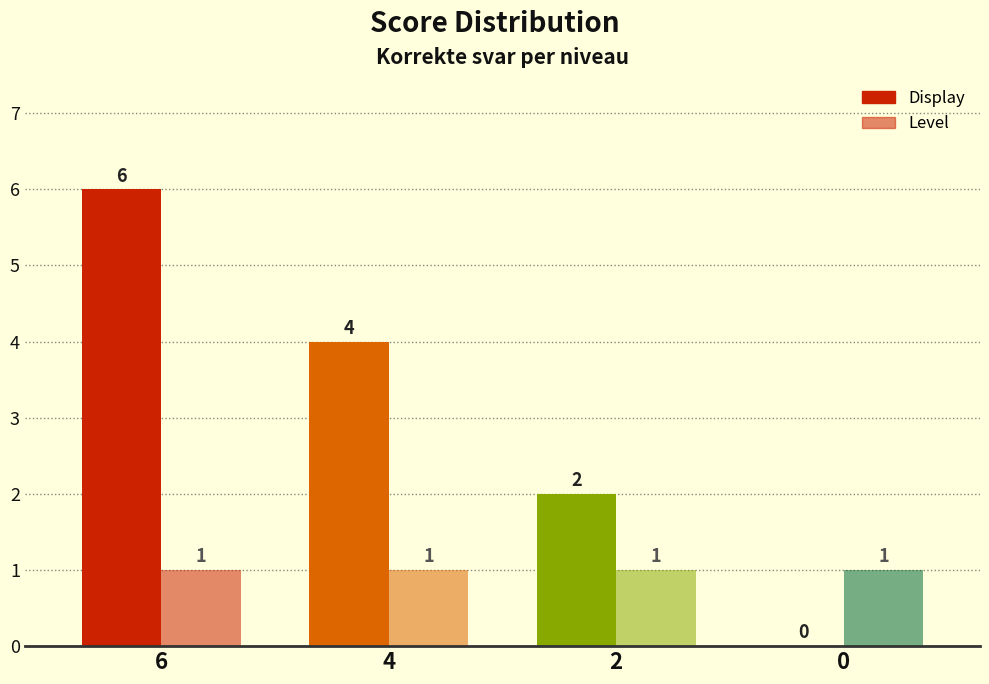

Reading right to left, transcribe all the data shown in this chart.

Display: 0	2	4	6
Level: 1	1	1	1